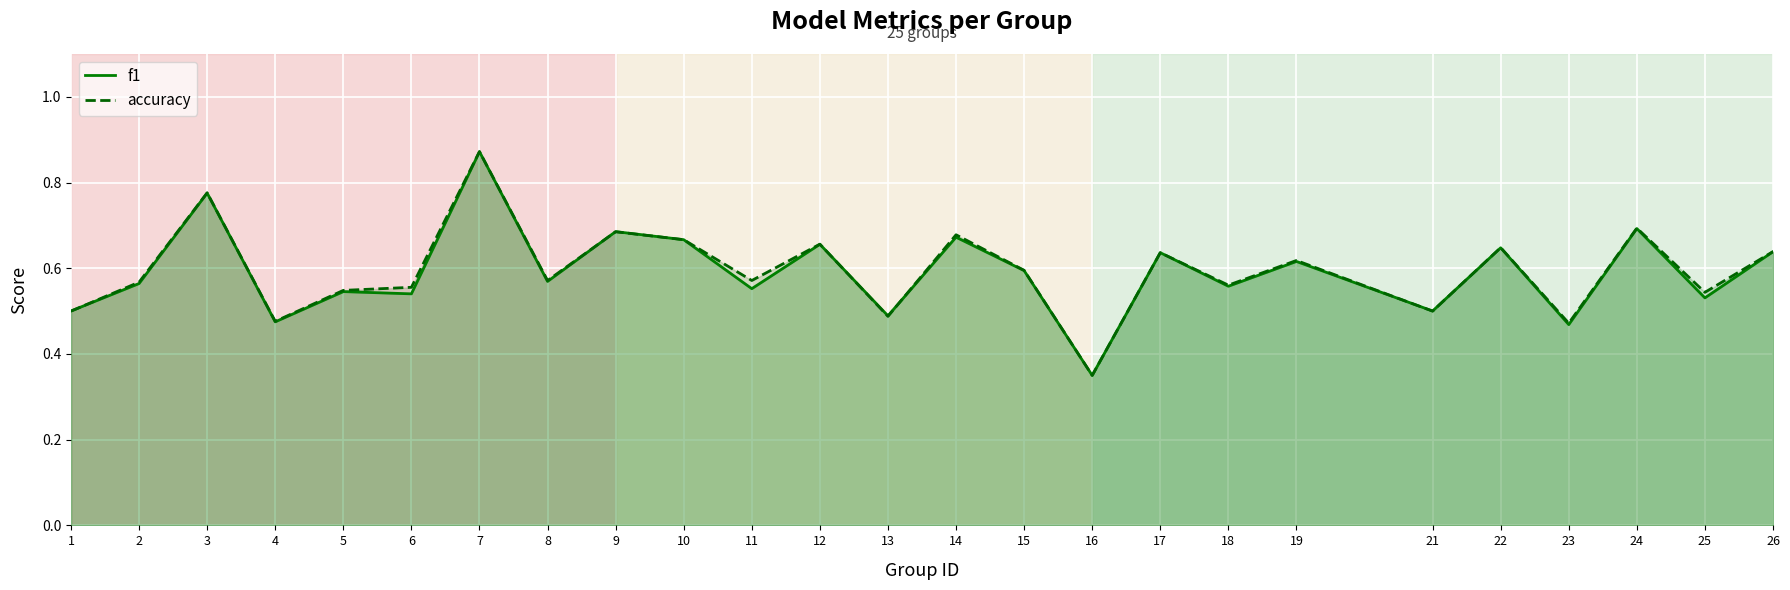

At how many categories does at least one series exceed 0?

25